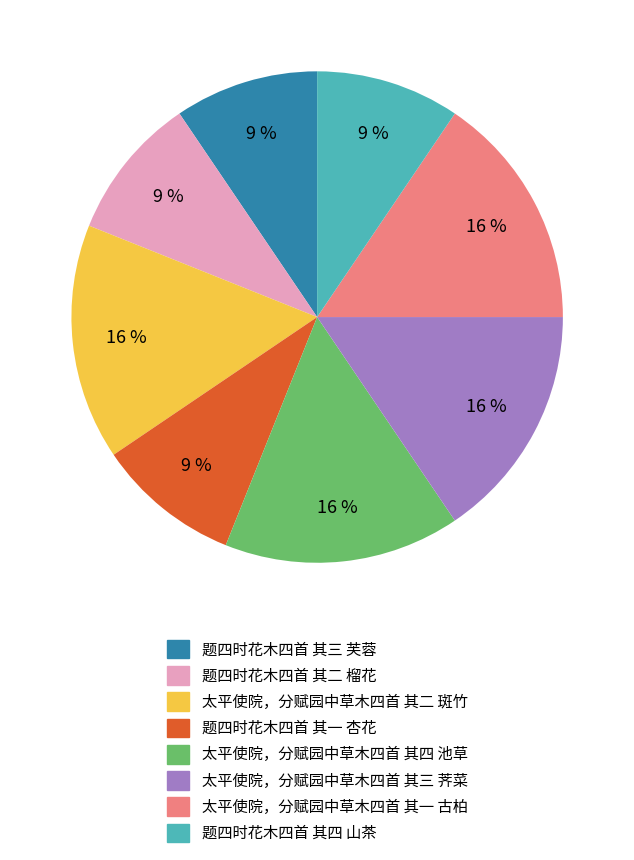

Is 题四时花木四首 其三 芙蓉 the majority of the pie?

No